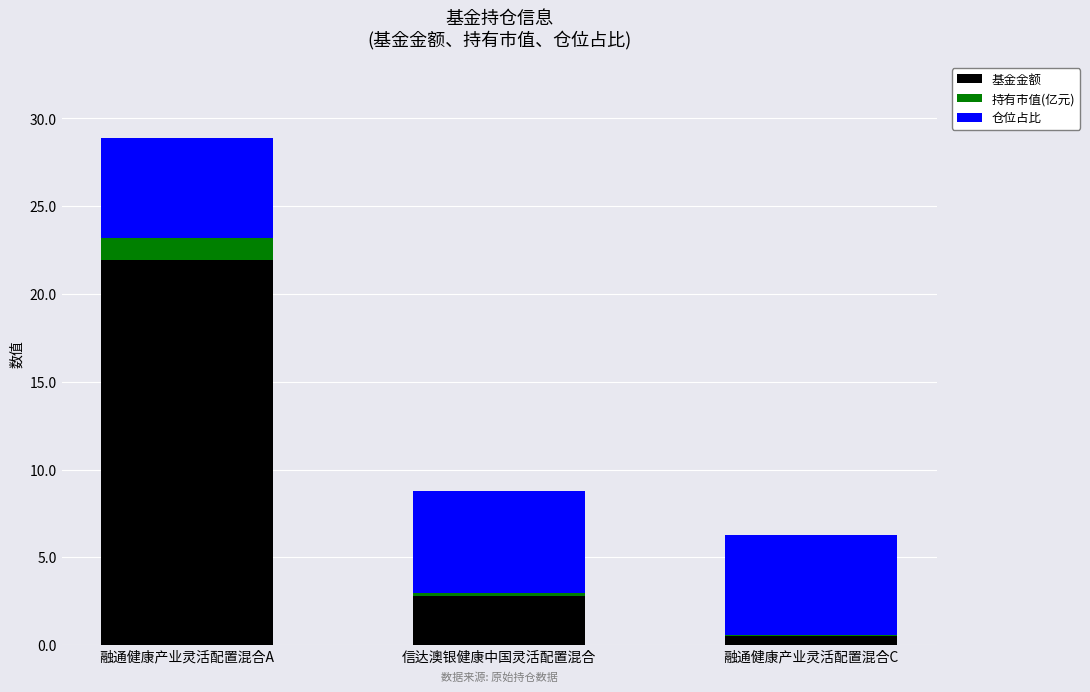

Is it true that 基金金额 equals 31.1 at 融通健康产业灵活配置混合A?

False